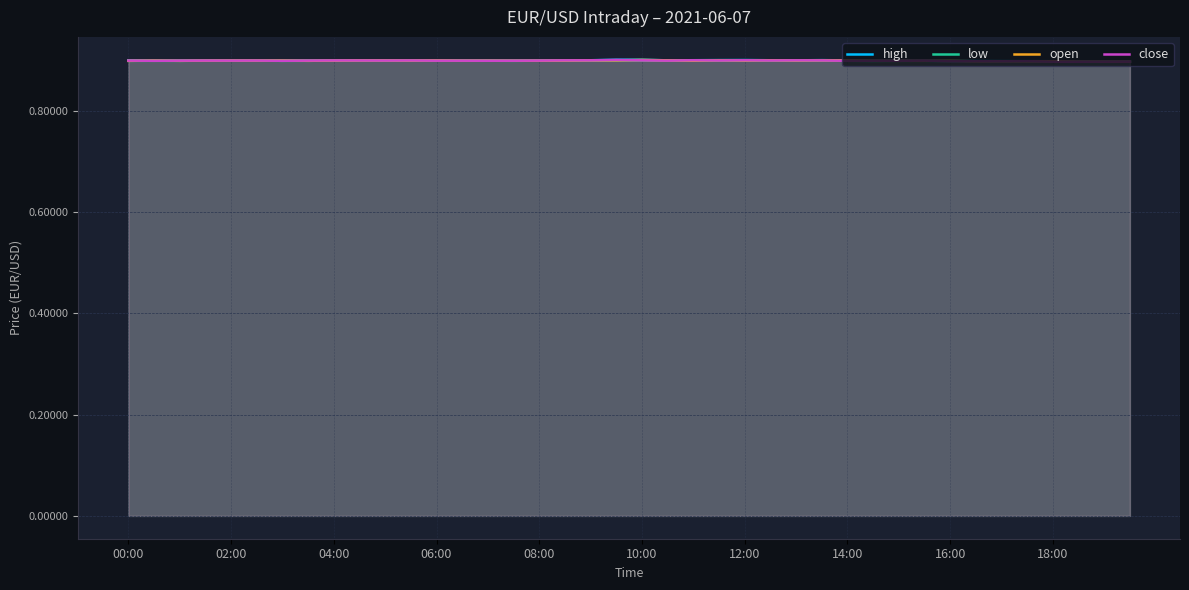

The value of high at 18 is 1.3. True or false?

False